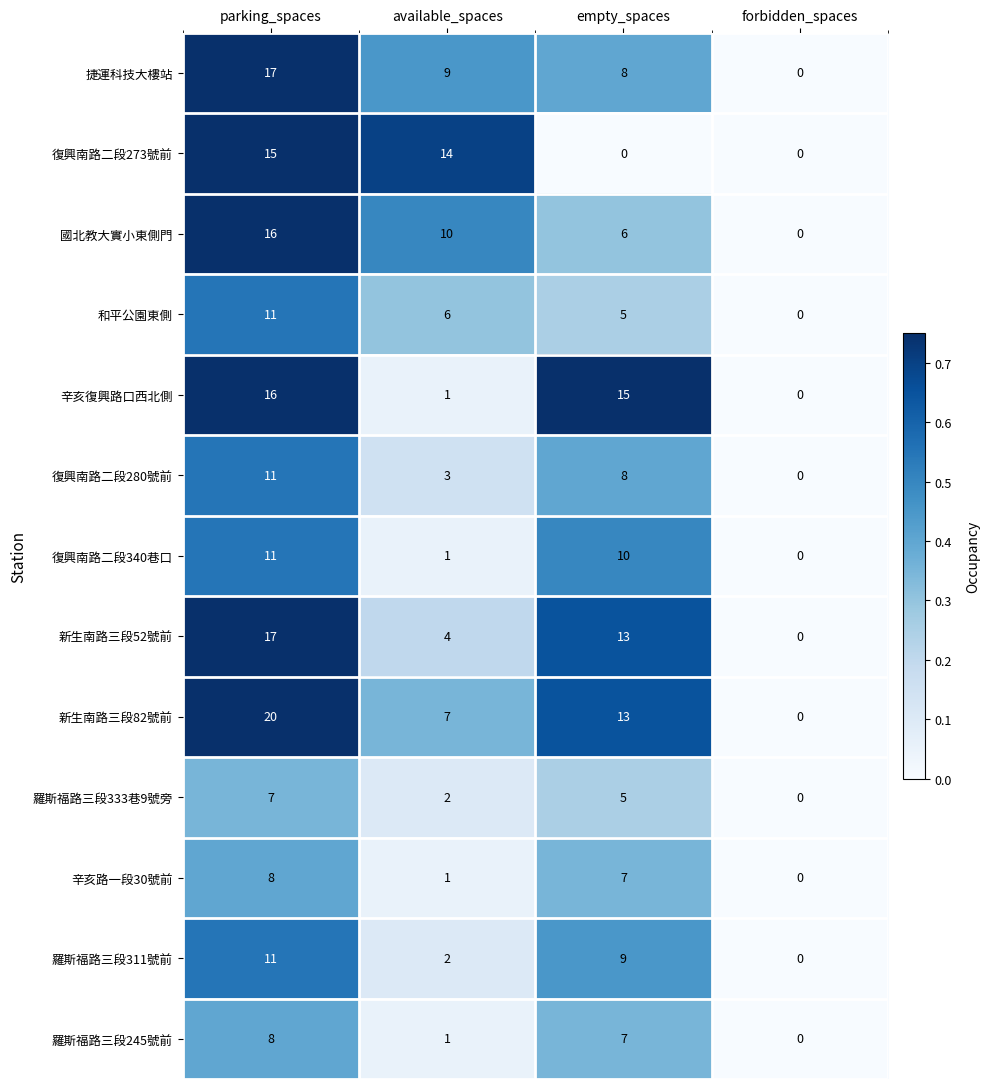

At which category does the chart reach its peak across all series?

parking_spaces